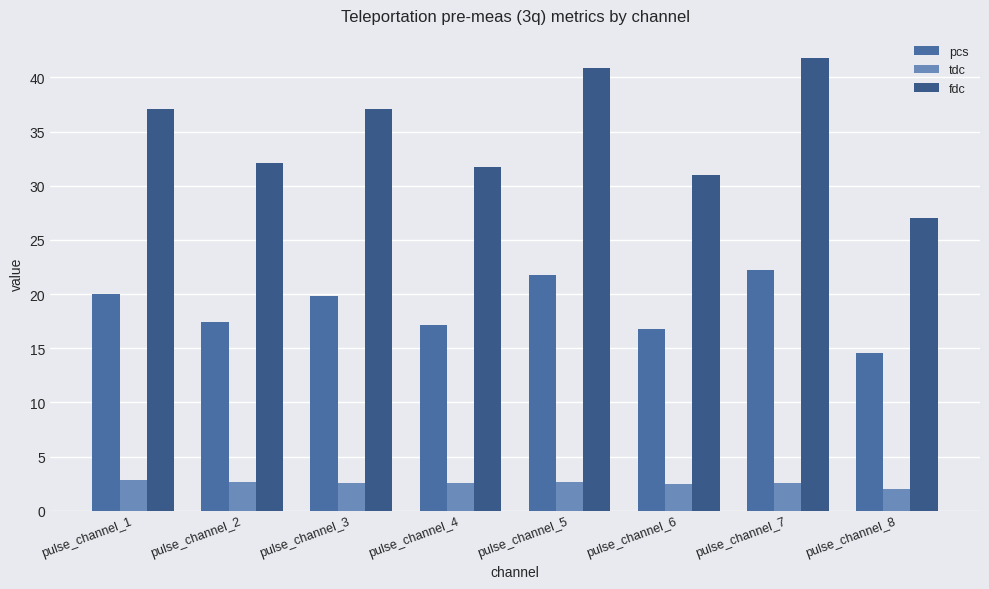

Which series has the largest total across all categories?

fdc